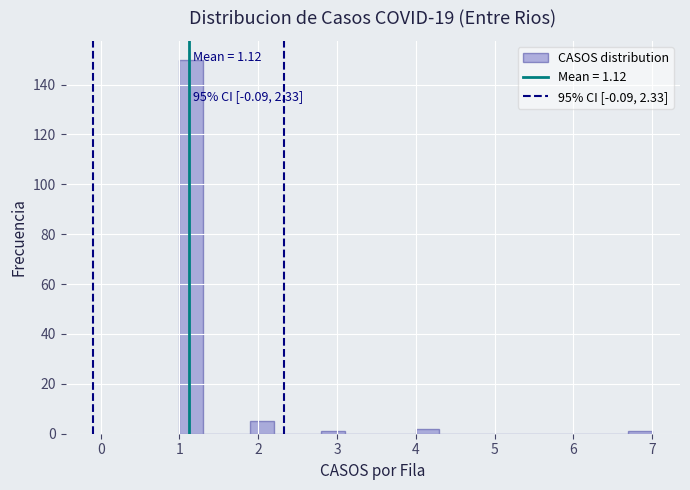

Around what value on the x-axis is the tallest bar? Give the approximate position of its centre, as read against the axis.

1.2